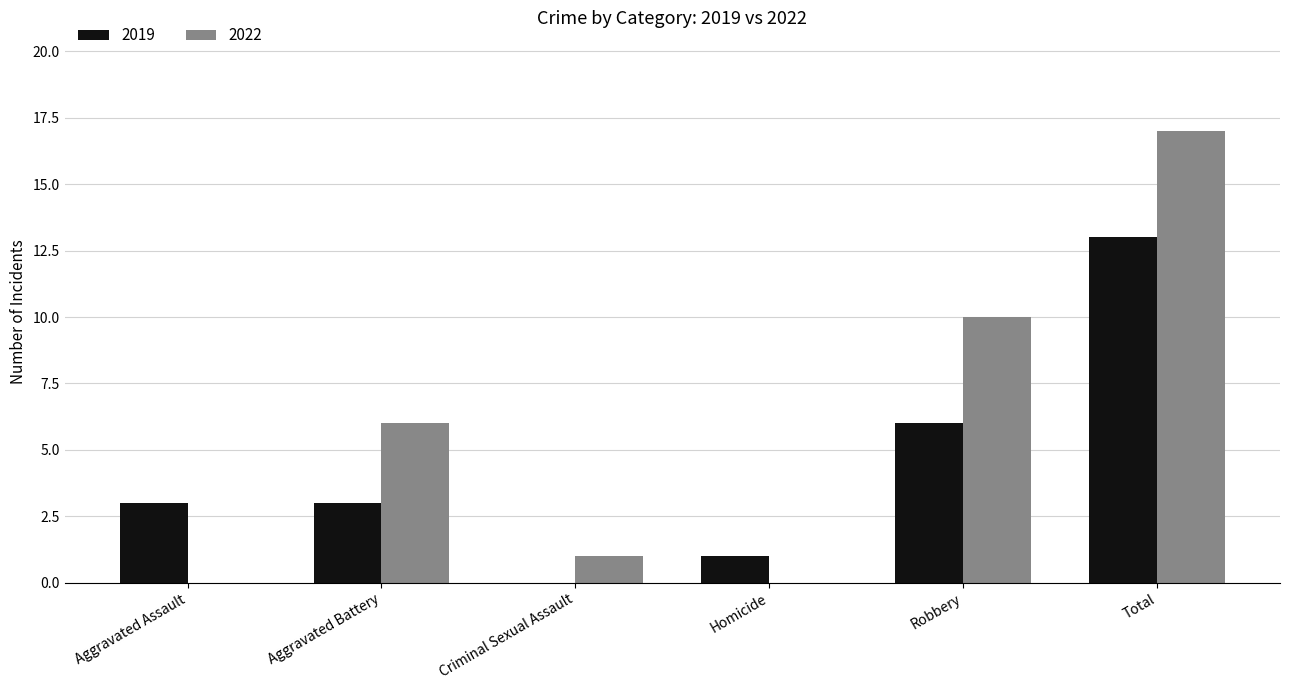

Does the chart contain stacked bars?

No